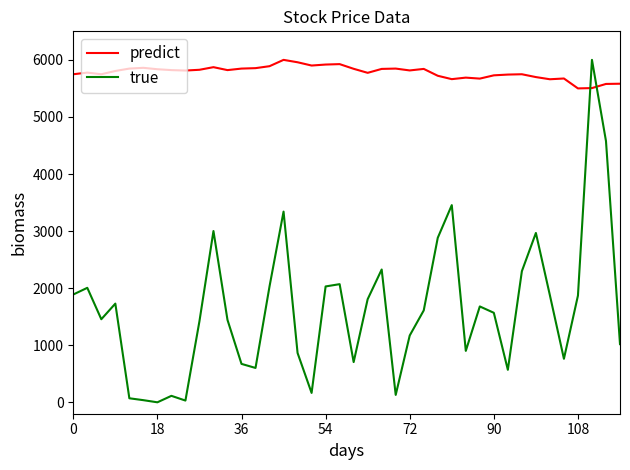

Rank the series by their average value, from highest to lowest.

predict, true